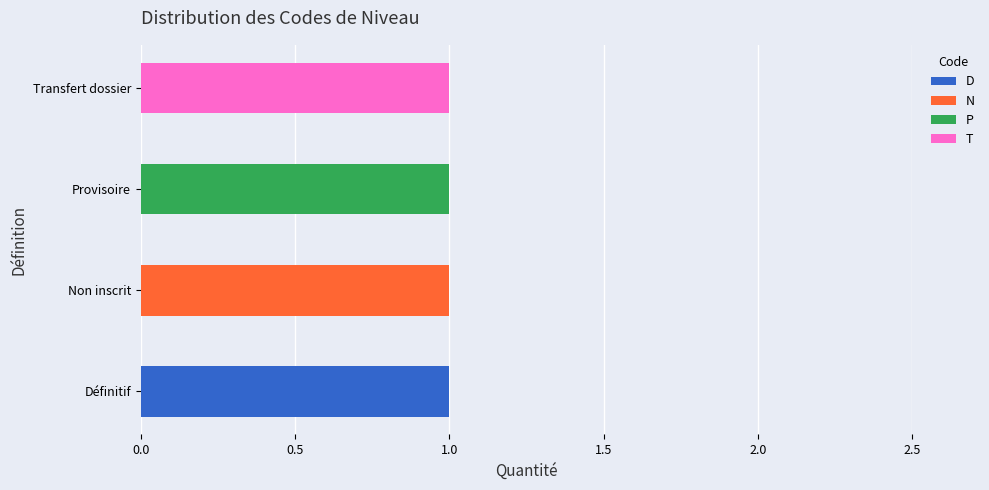

At which label does D reach its peak?

Définitif